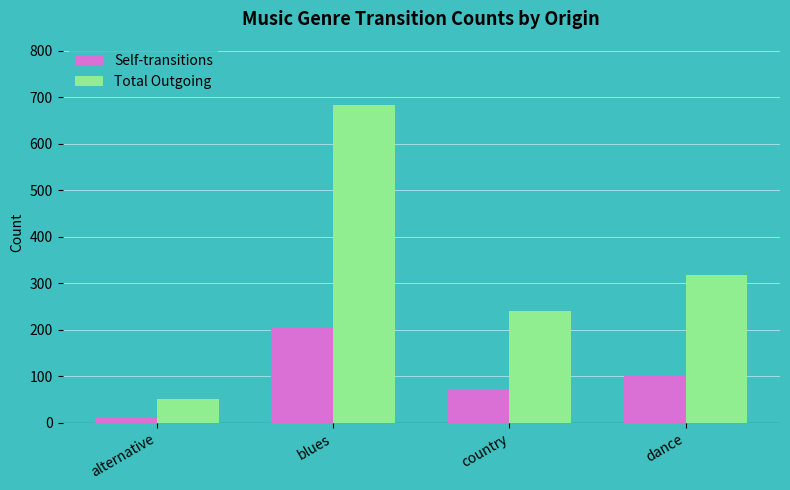

Which label corresponds to the smallest value in the chart?

alternative